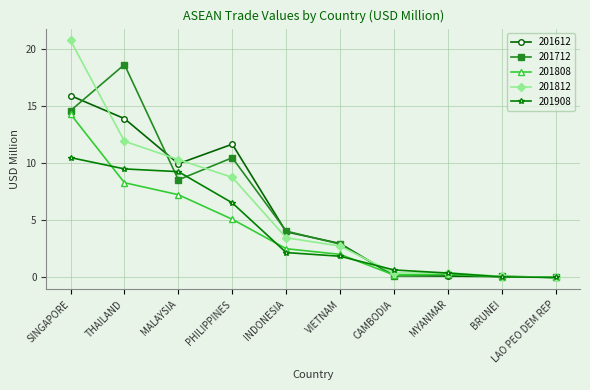

At which category is the sum across all series the highest?

SINGAPORE